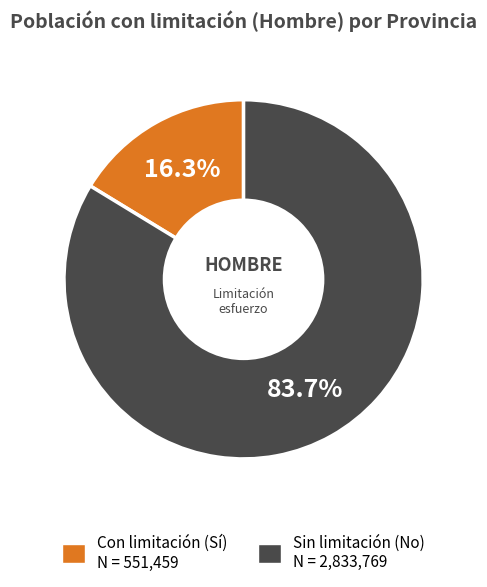

Does any single category account for the majority?

Yes